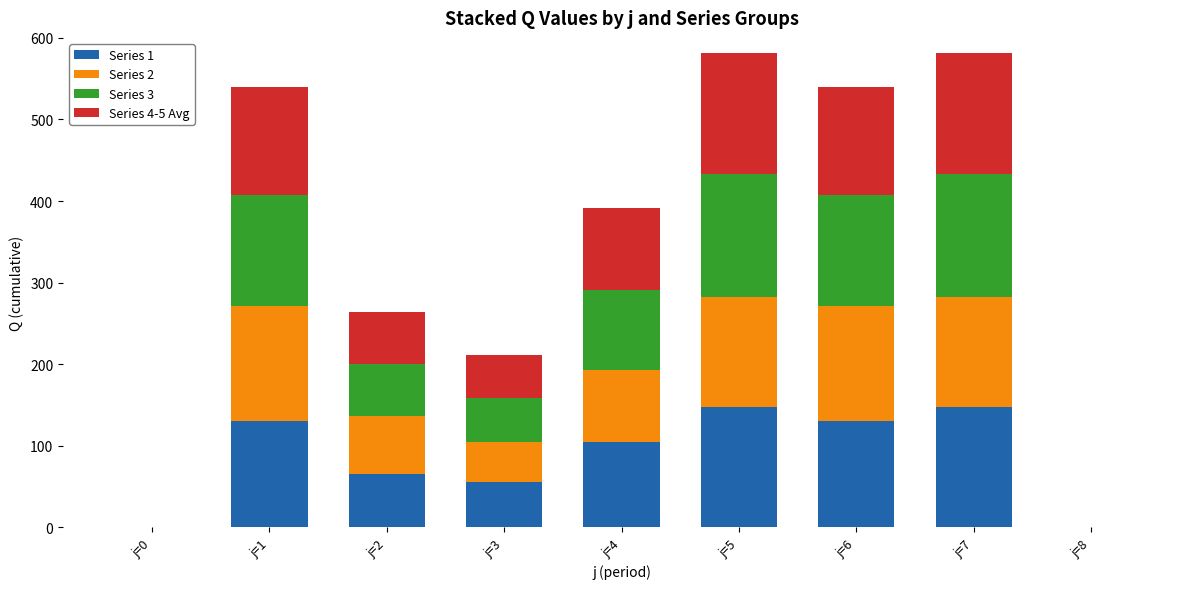

What is the total value across all series at j=4?

391.0